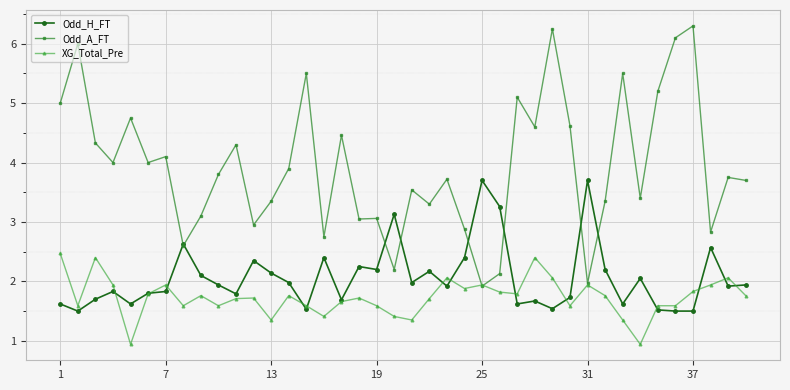

What is the value of the XG_Total_Pre point at the 6th from the left?

1.8